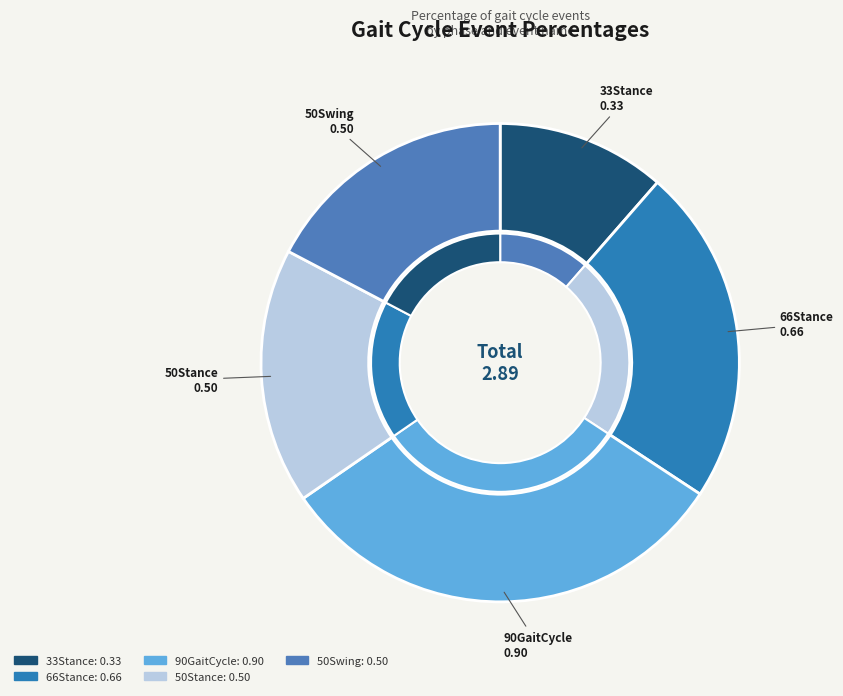

Count the number of slices in the pie.

5